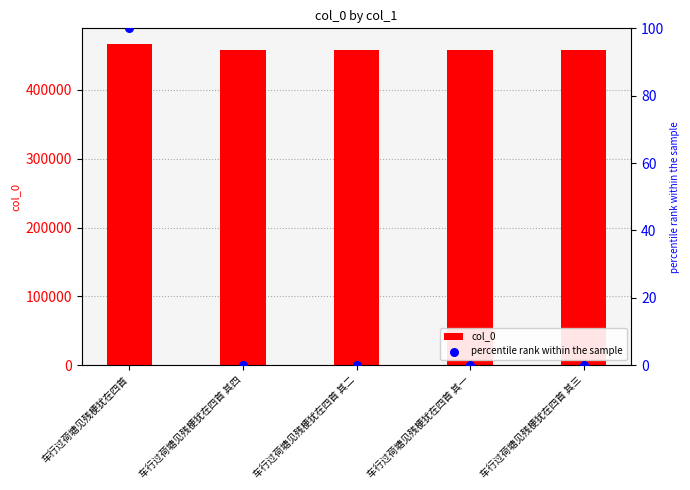

Is the value of percentile rank within the sample at 车行过荷塘见残梗犹在四首 其一 greater than the value of col_0 at 车行过荷塘见残梗犹在四首 其二?

No